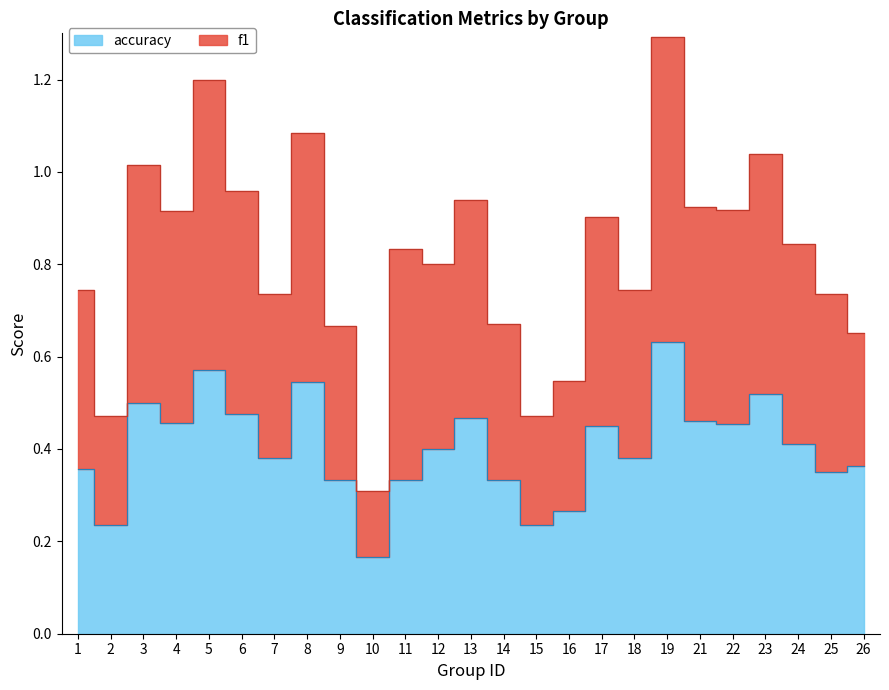

In accuracy, how many points are higher than both neighbors (excluding endpoints)?

7